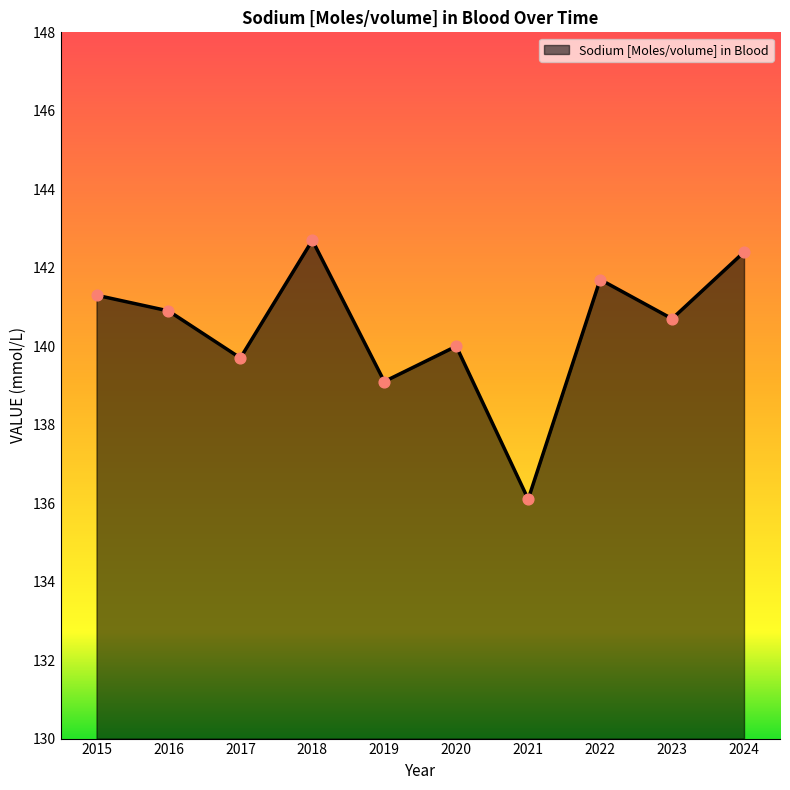

What is the change in value from 2015 to 2024?

+1.1